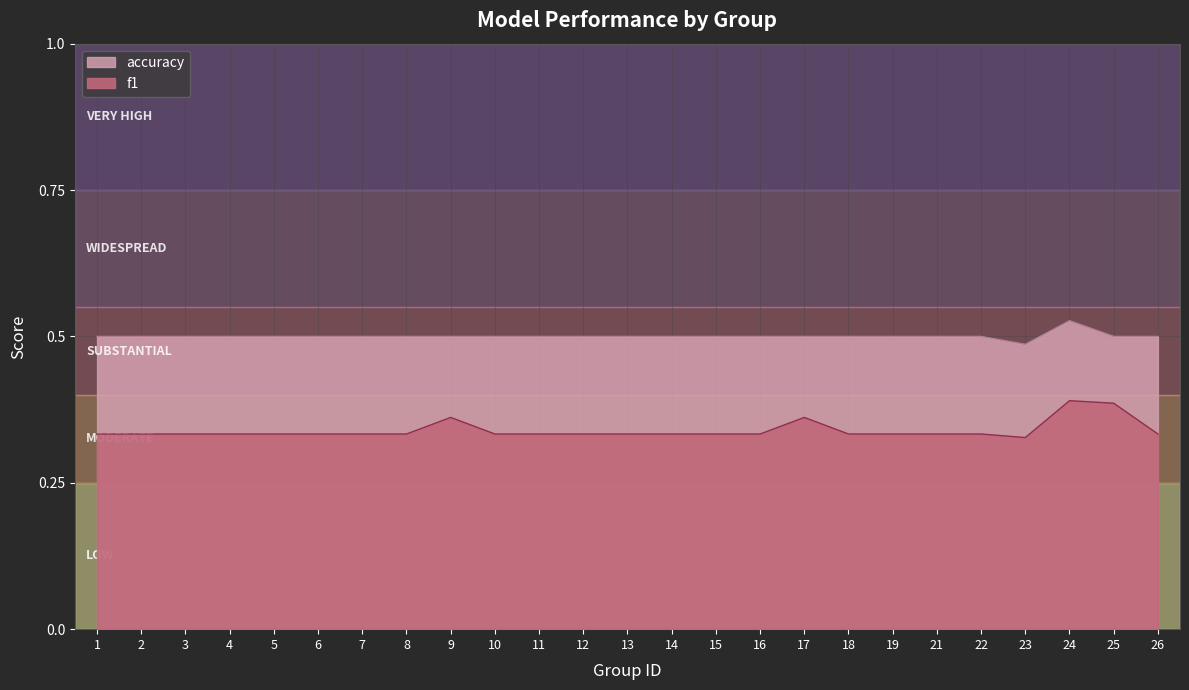

At which label does f1 reach its minimum?

23